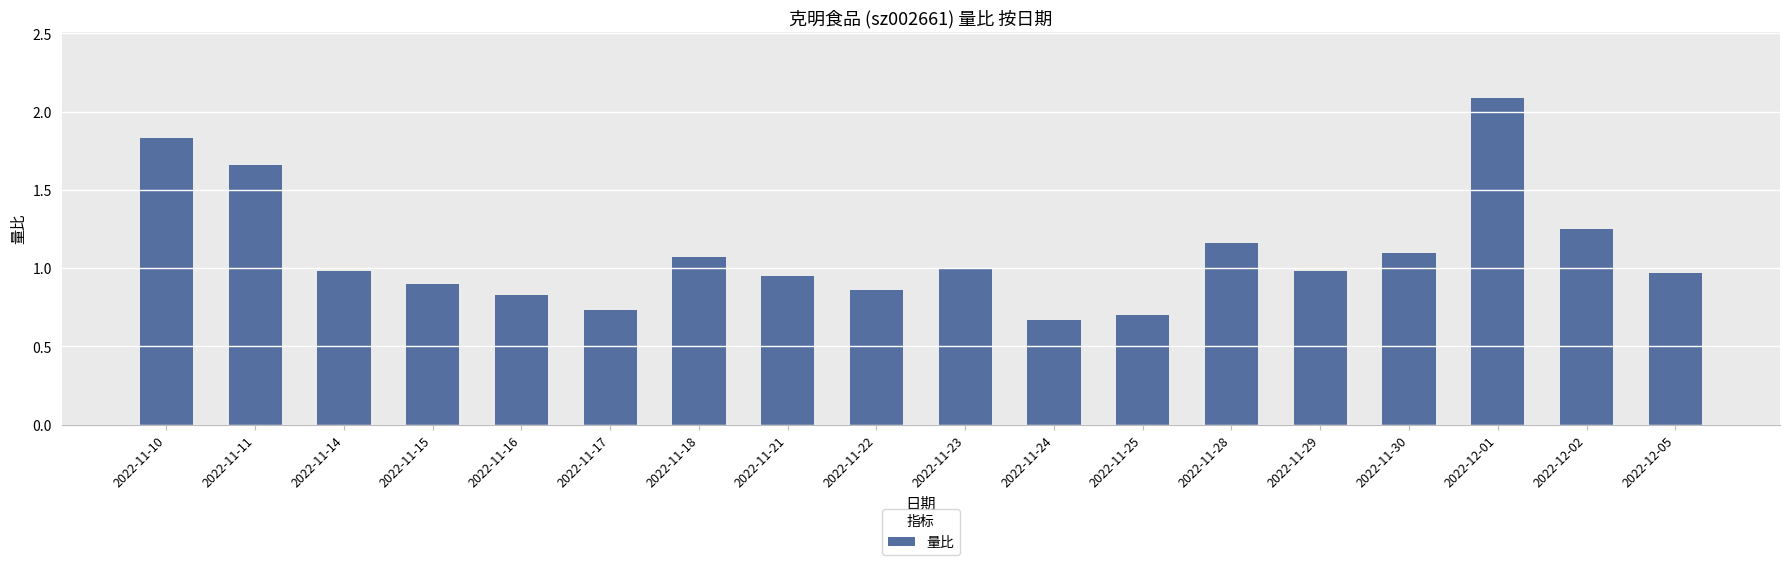

Which has a higher value, 2022-11-28 or 2022-11-18?

2022-11-28